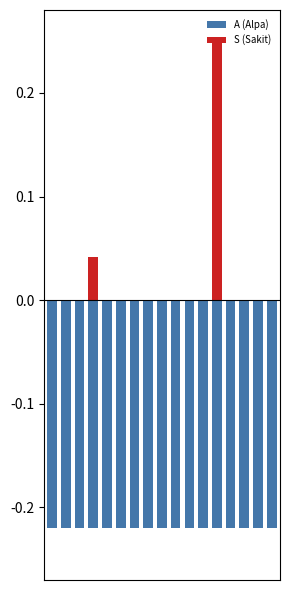

What is the sum of the A (Alpa) values at 14 and 3?

-0.4